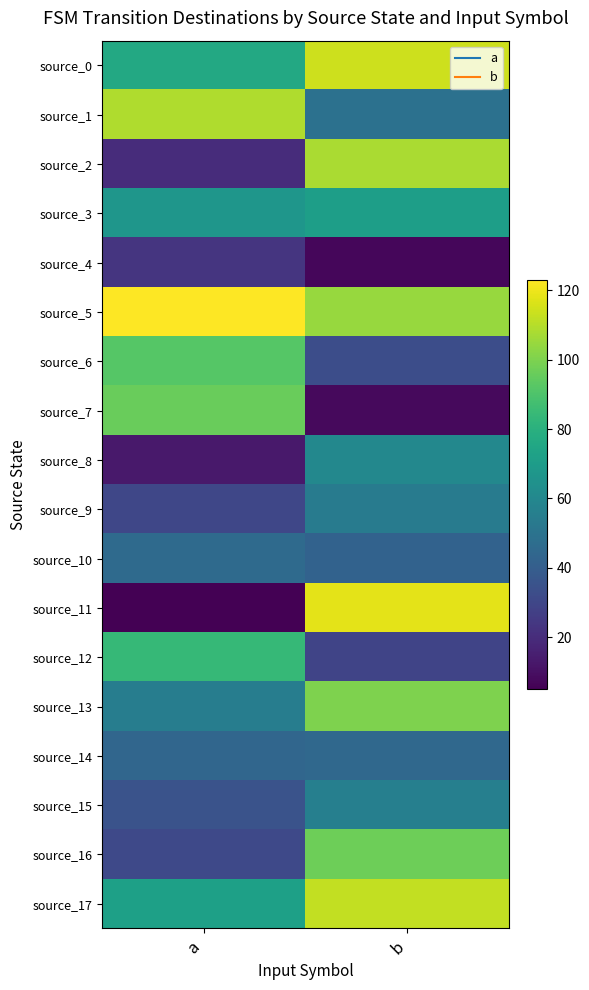

Reading left to right, list all the values displayed in this chart.

source_0: a=76	b=114
source_1: a=109	b=49
source_2: a=20	b=108
source_3: a=67	b=71
source_4: a=23	b=7
source_5: a=123	b=105
source_6: a=92	b=33
source_7: a=96	b=8
source_8: a=13	b=60
source_9: a=30	b=54
source_10: a=46	b=42
source_11: a=5	b=118
source_12: a=84	b=29
source_13: a=55	b=100
source_14: a=44	b=45
source_15: a=35	b=56
source_16: a=31	b=97
source_17: a=72	b=112